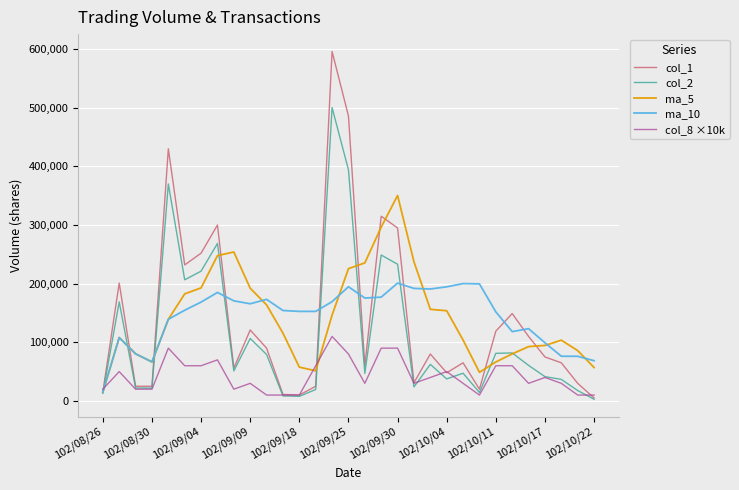

What is the highest value of the col_2 series?

500420.0